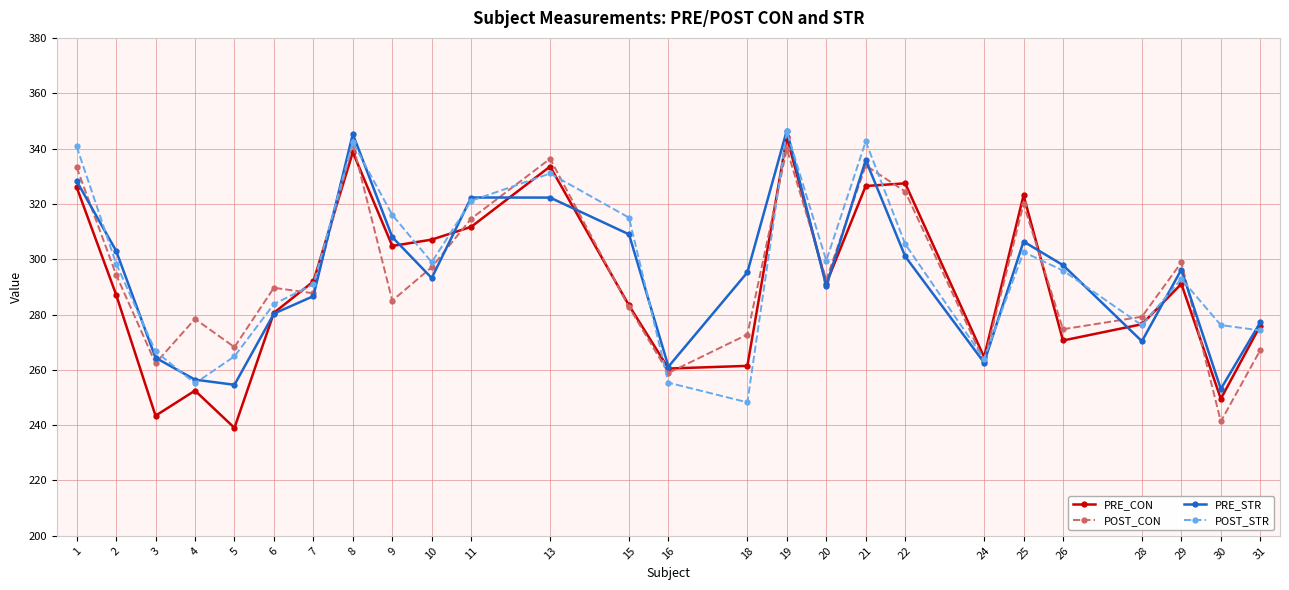

What is the difference between the PRE_STR values at 9 and 3?

43.6